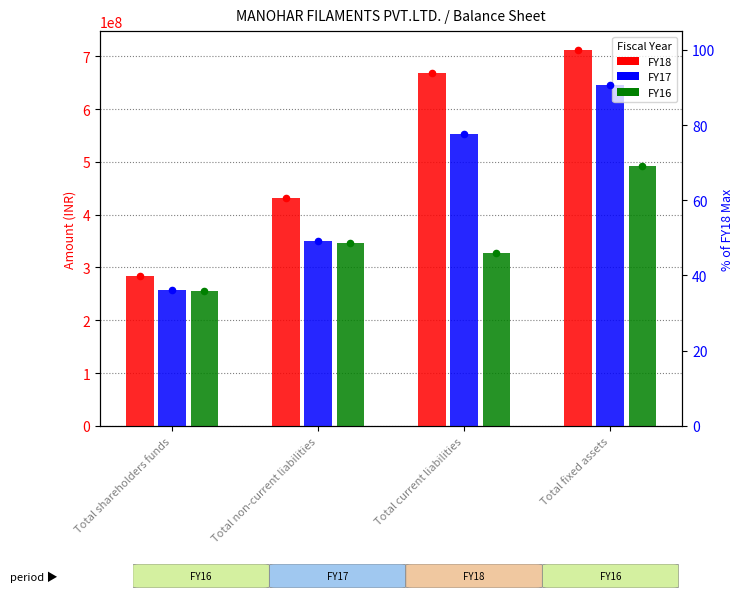

Which series has the largest total across all categories?

FY18